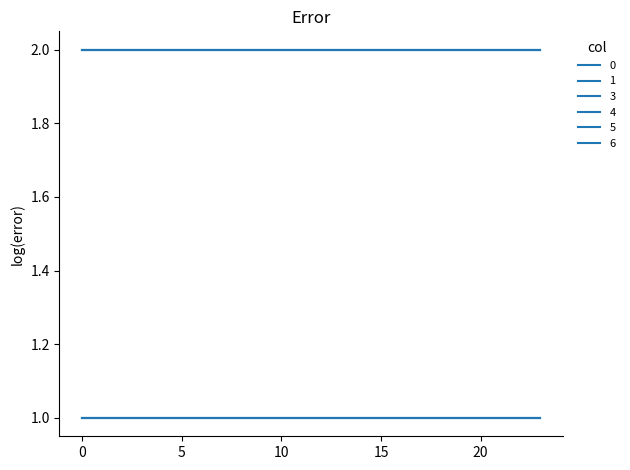

List the series in order of their peak value, highest first.

0, 1, 6, 3, 4, 5